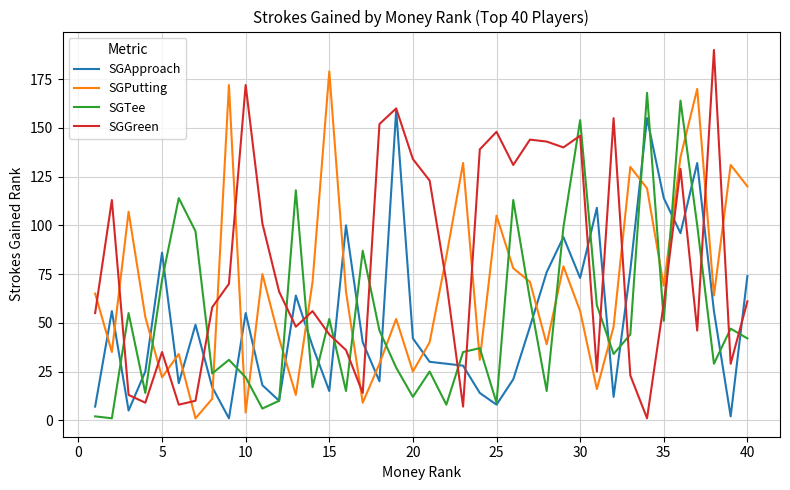

How many times do SGGreen and SGPutting cross each other?

14